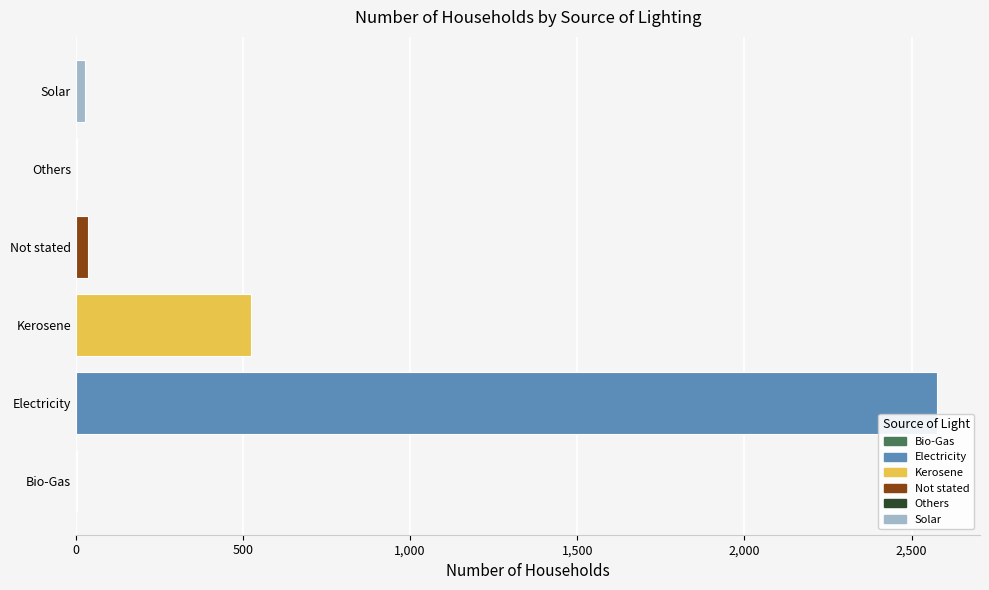

What is the difference between the second highest and minimum values?

521